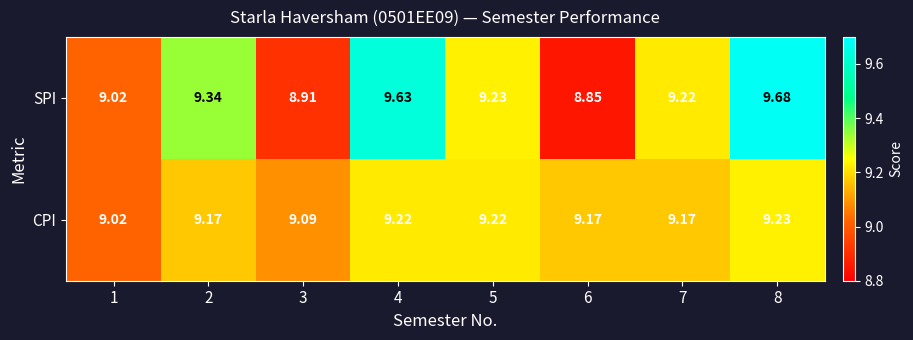

At how many categories does at least one series exceed 8?

8